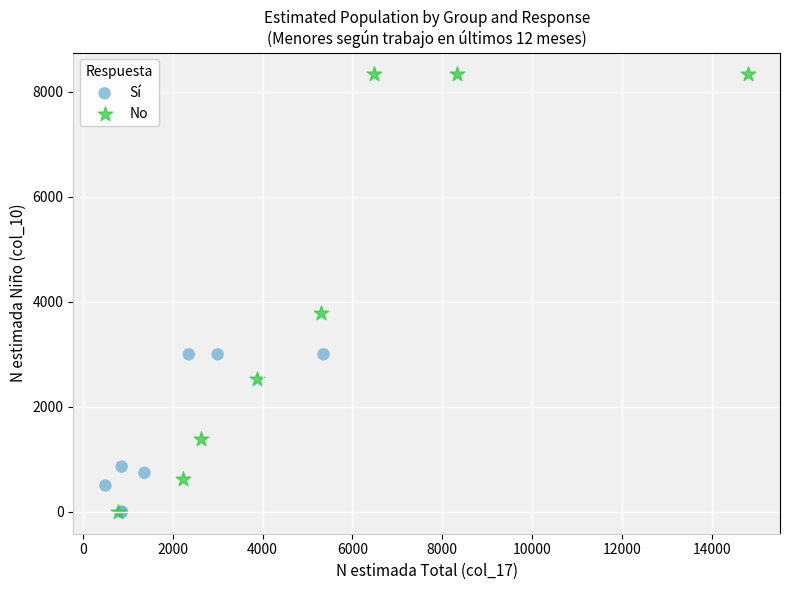

Which series has the largest Y range (max minus min)?

No